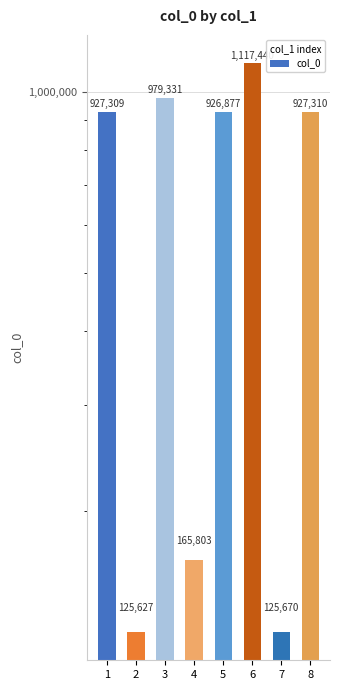

What is the change in value from 3 to 4?

-813528